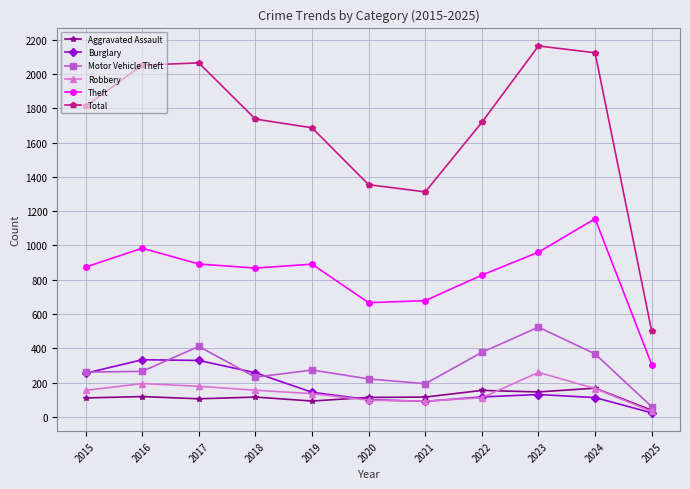

Which series has the widest spread of values?

Total